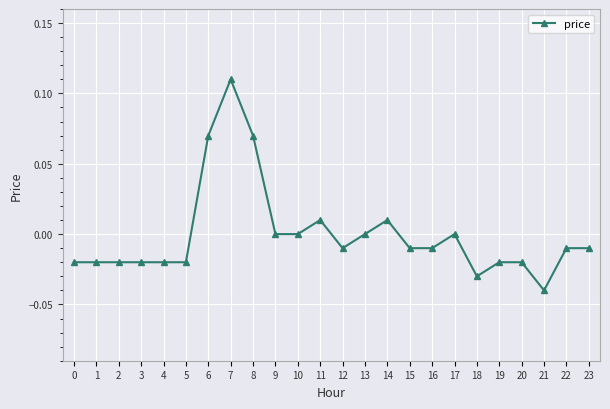

The chart shows a value of -0.0 at 0. True or false?

True